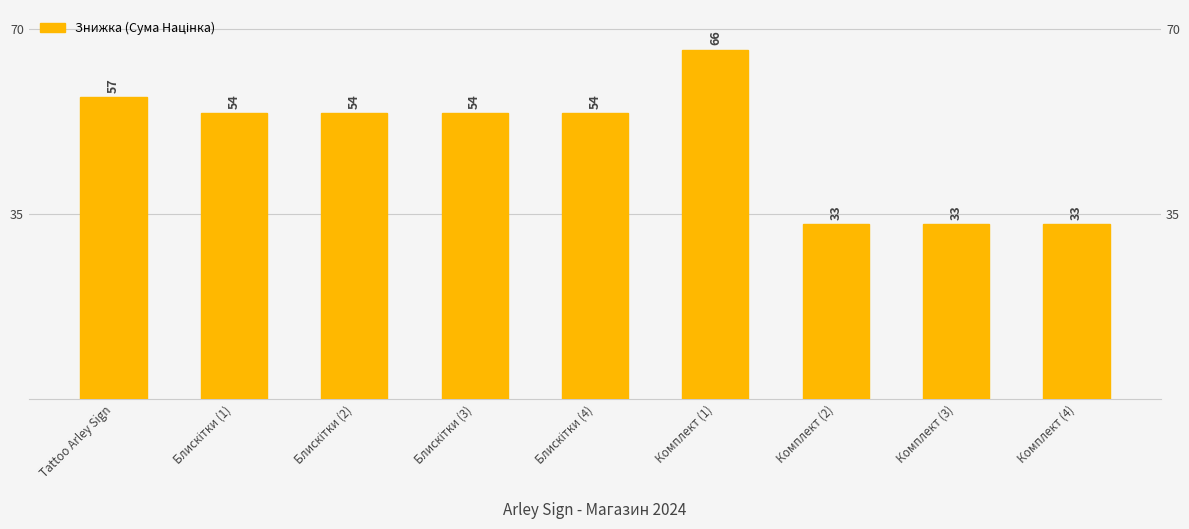

Does the chart contain stacked bars?

No